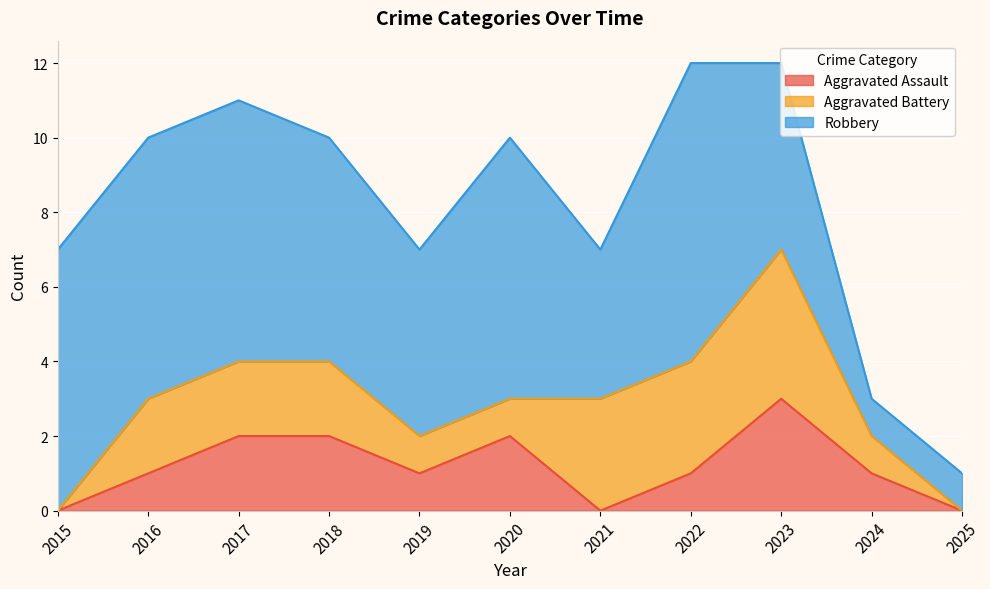

Read the Robbery value at 2023.

5